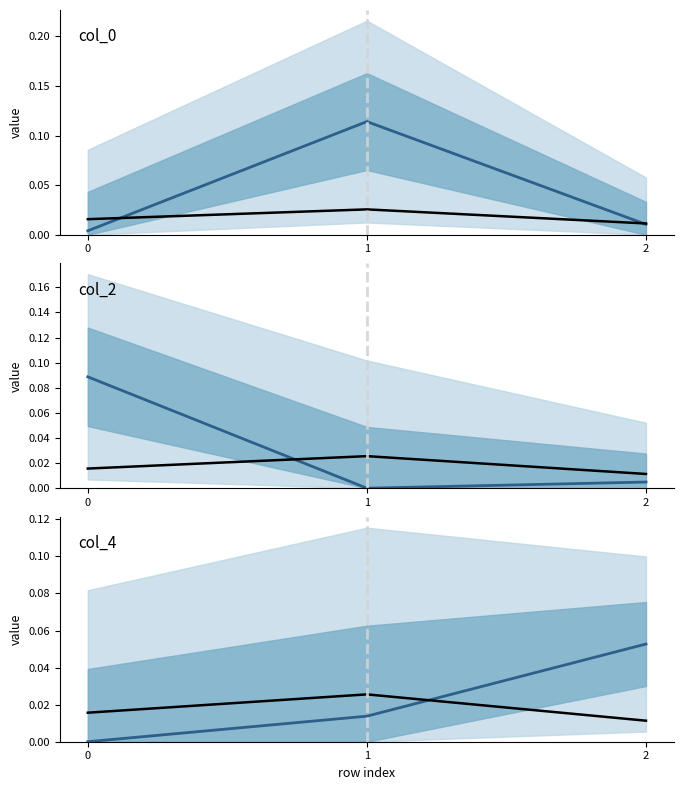

How many data points in col_2 are above 0?

2